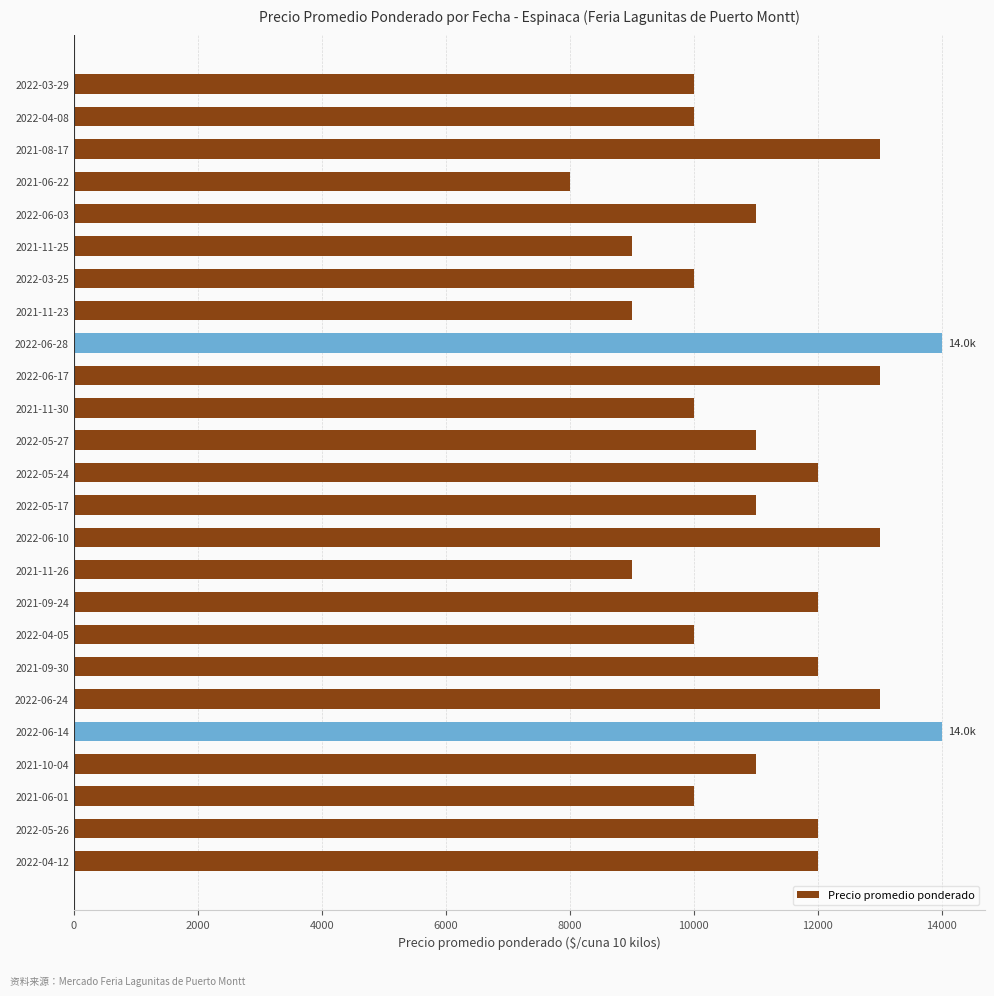

Reading top to bottom, list all the values displayed in this chart.

2022-03-29=10000	2022-04-08=10000	2021-08-17=13000	2021-06-22=8000	2022-06-03=11000	2021-11-25=9000	2022-03-25=10000	2021-11-23=9000	2022-06-28=14000	2022-06-17=13000	2021-11-30=10000	2022-05-27=11000	2022-05-24=12000	2022-05-17=11000	2022-06-10=13000	2021-11-26=9000	2021-09-24=12000	2022-04-05=10000	2021-09-30=12000	2022-06-24=13000	2022-06-14=14000	2021-10-04=11000	2021-06-01=10000	2022-05-26=12000	2022-04-12=12000